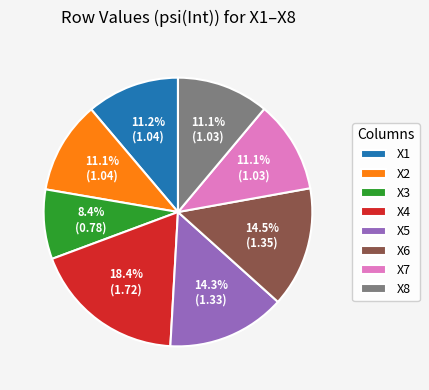

Is there a majority slice in this chart?

No